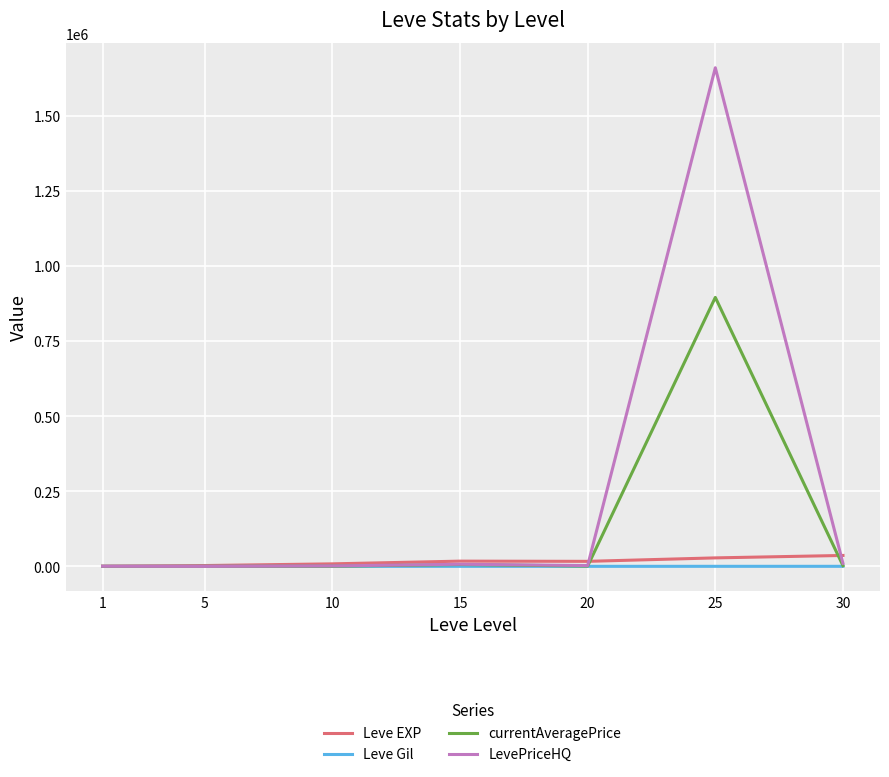

The value of LevePriceHQ at 10 is 1532.9. True or false?

True